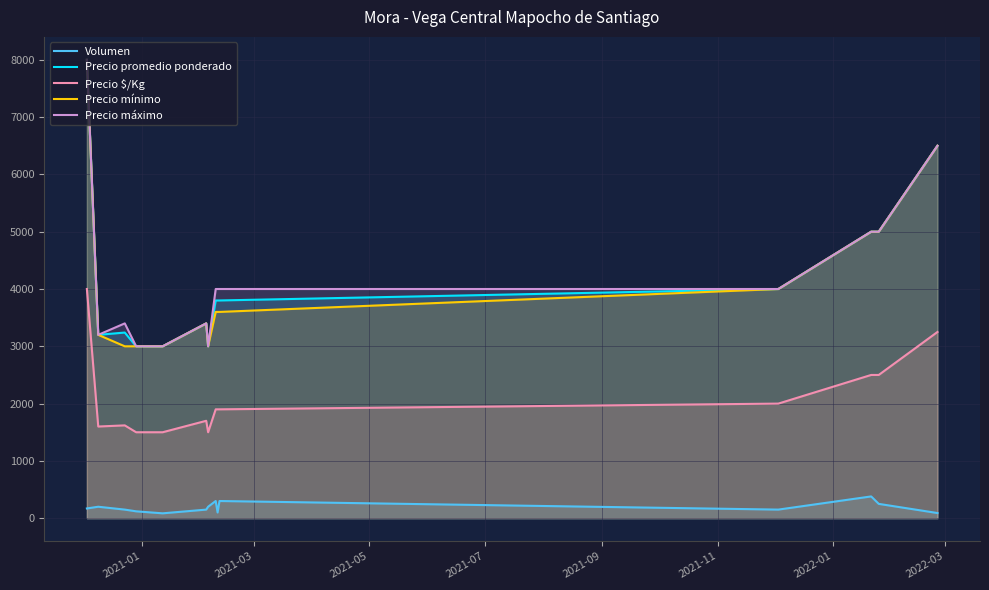

True or false: Volumen and Precio $/Kg cross at least once.

False